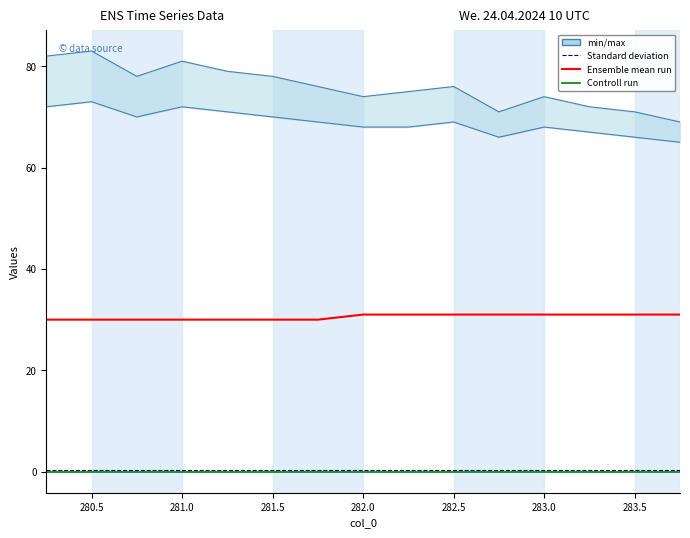

How many lines are shown in the chart?

5